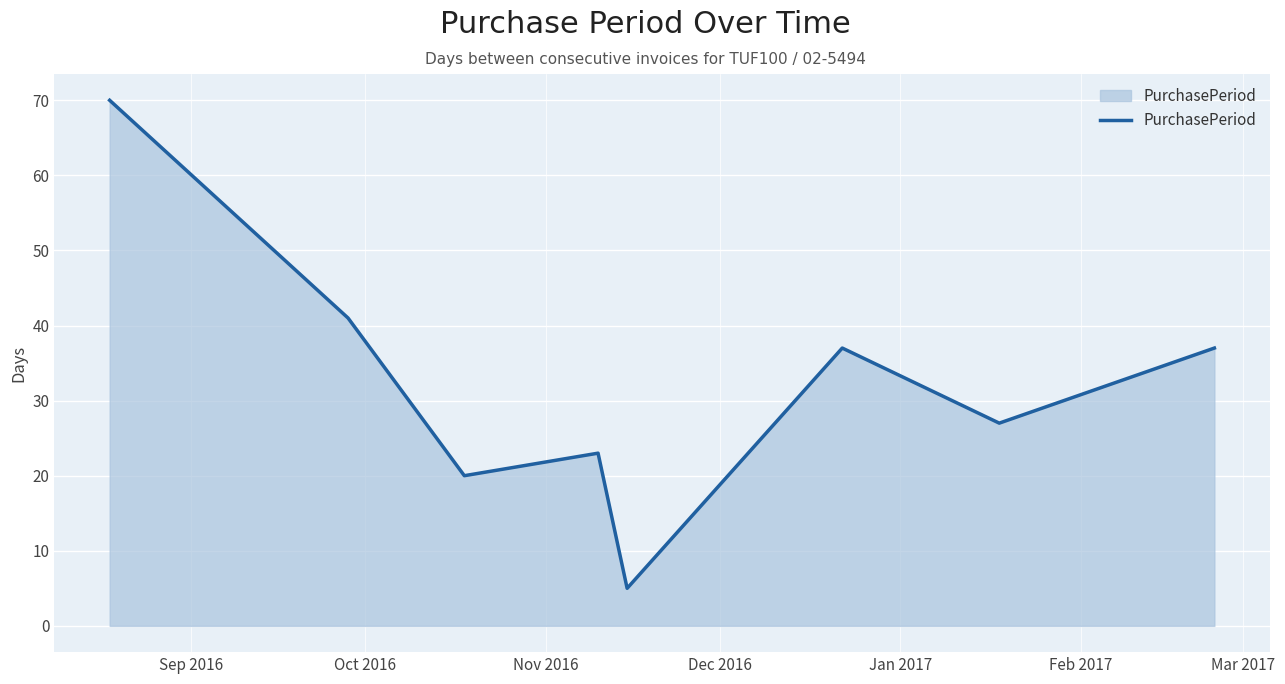

What is the greatest value displayed?

70